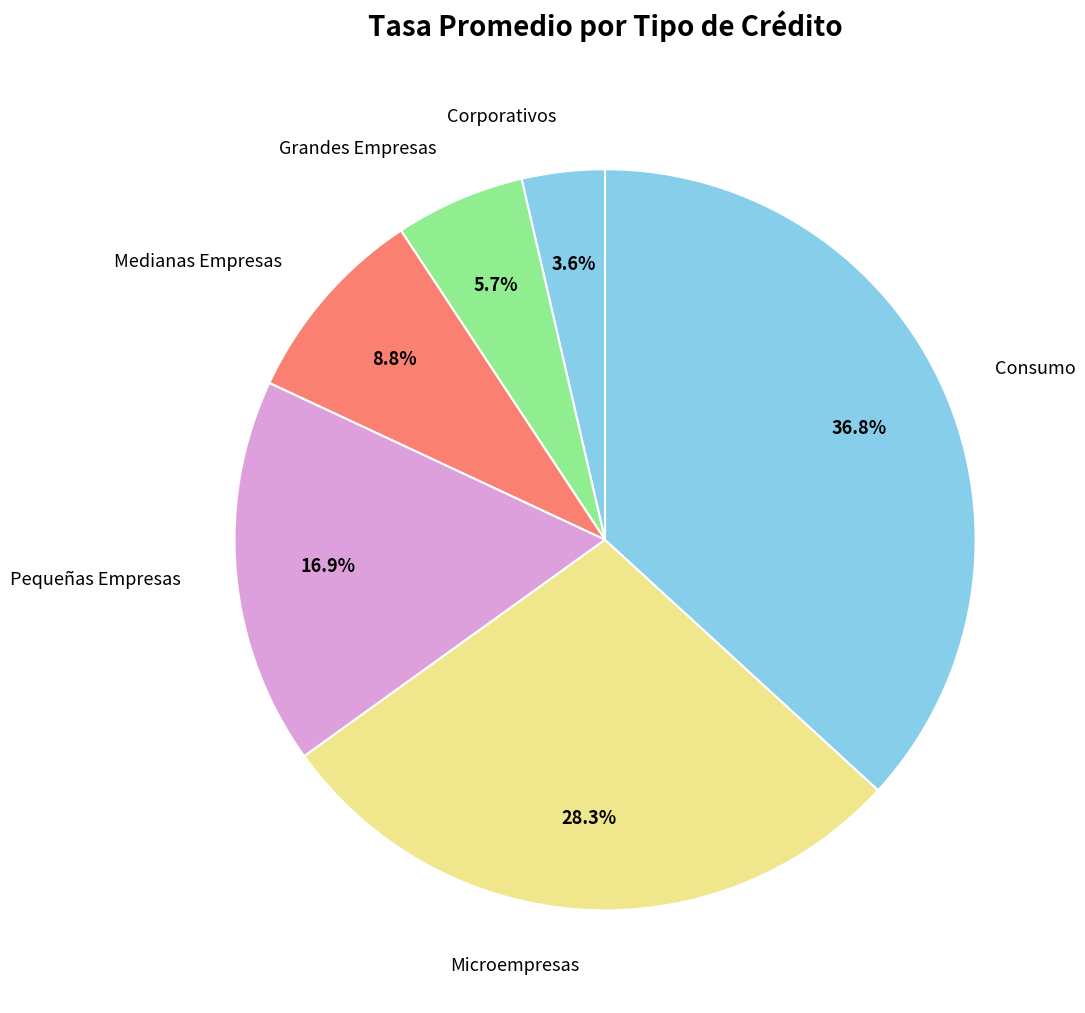

Count the number of slices in the pie.

6